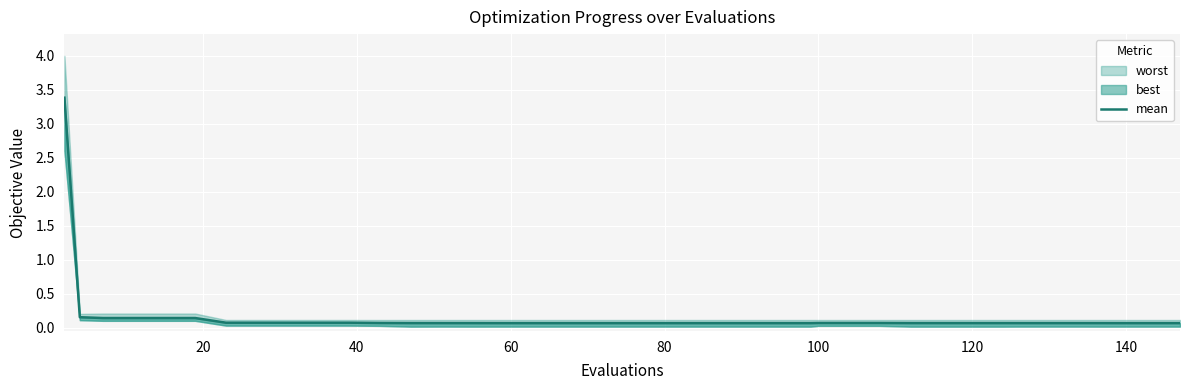

Is it true that the value at 11 is 0.1?

True